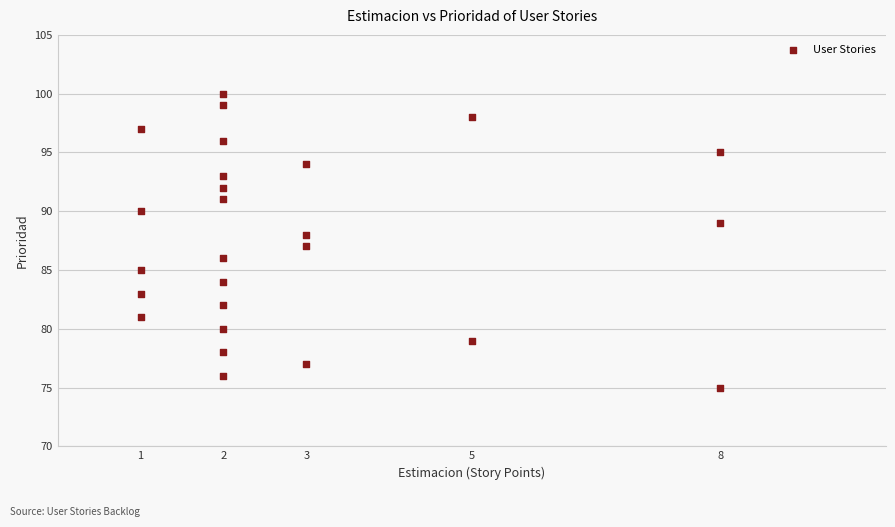

What is the range of X values (max minus min)?

7